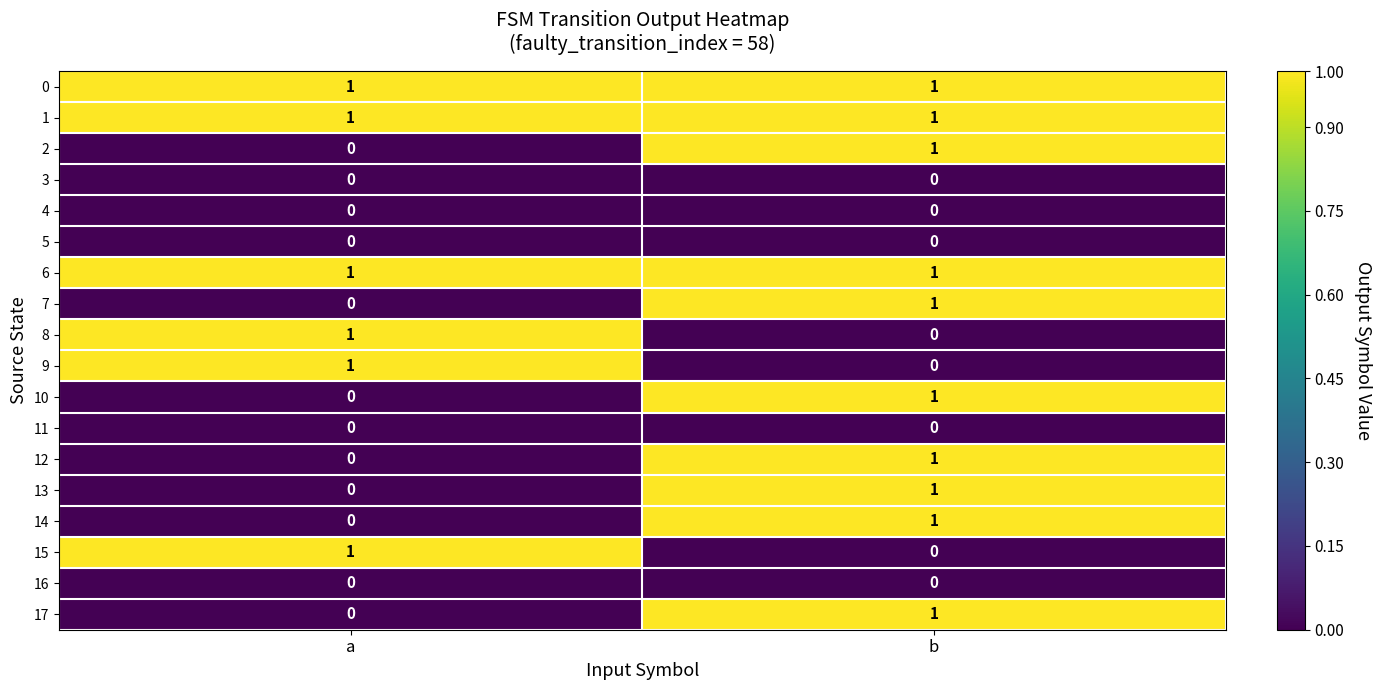

What is the total value across all series at a?

6